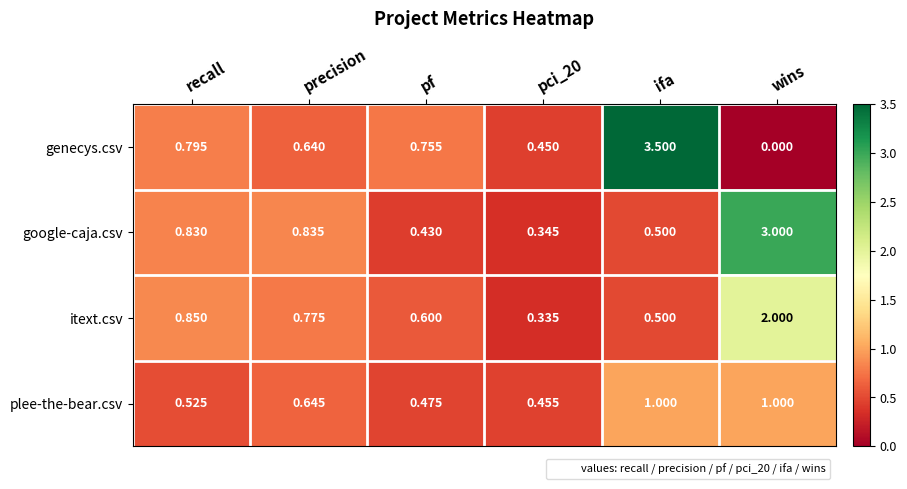

Is the value of genecys.csv at precision greater than the value of itext.csv at pf?

Yes